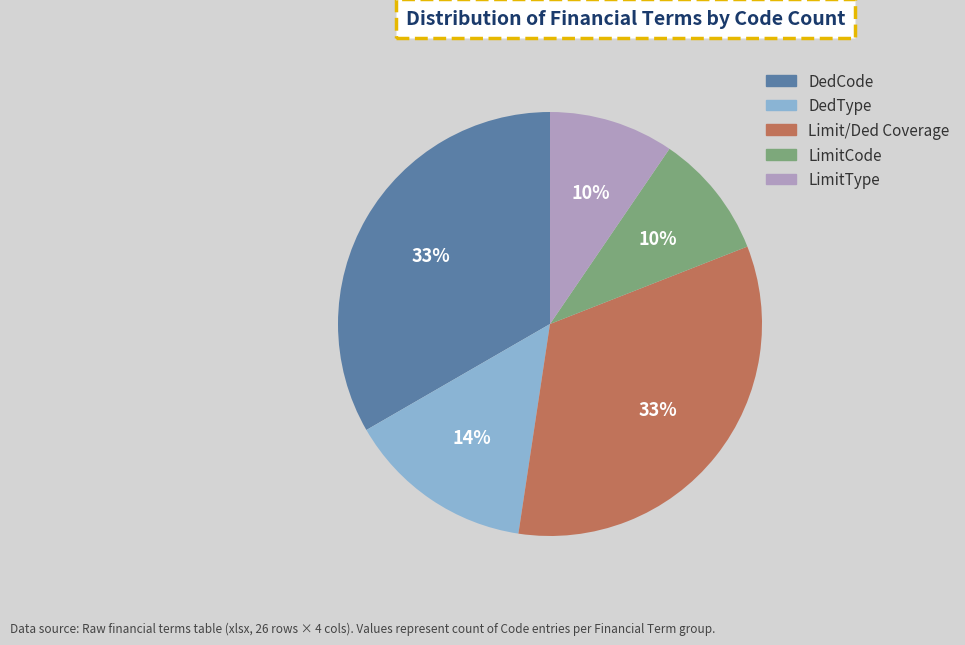

Approximately how many times larger is the value at LimitType compared to LimitCode?

1.0